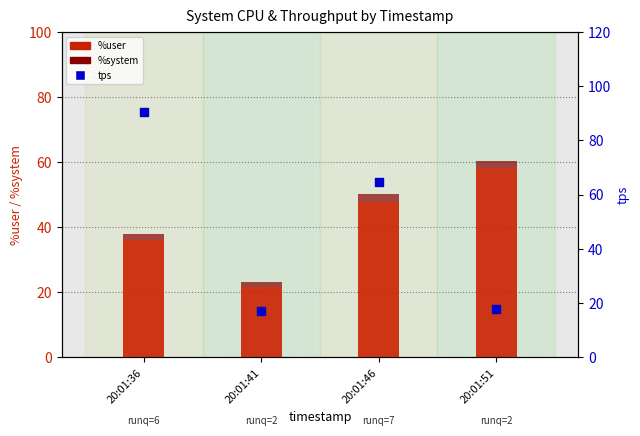

Which series has the largest Y range (max minus min)?

tps